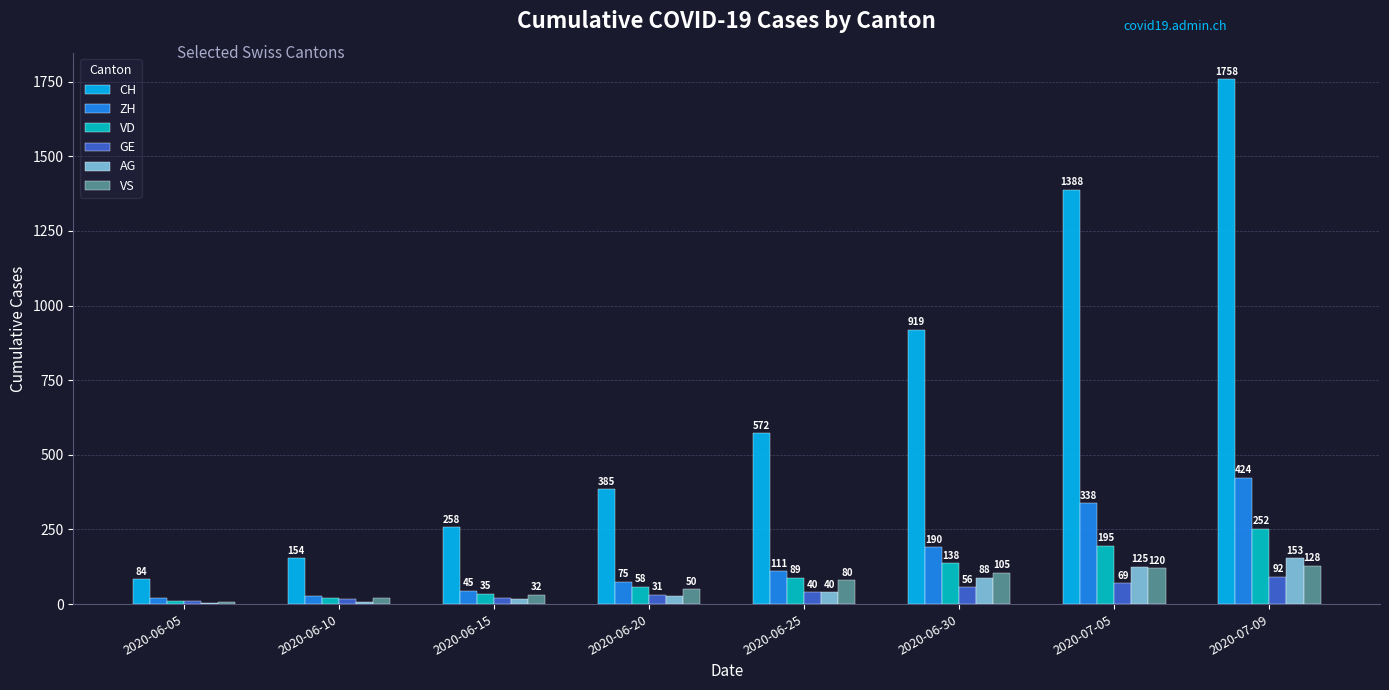

What is the highest value of the ZH series?

424